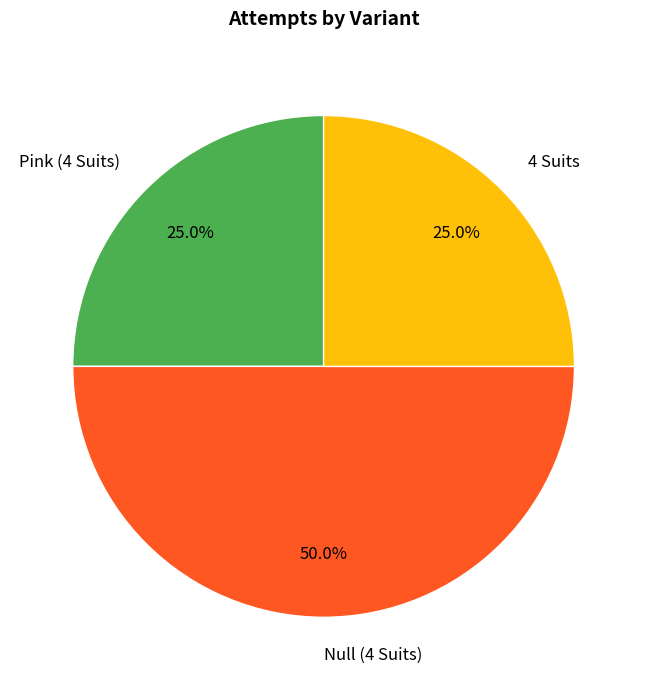

Which slice is the largest?

Null (4 Suits)